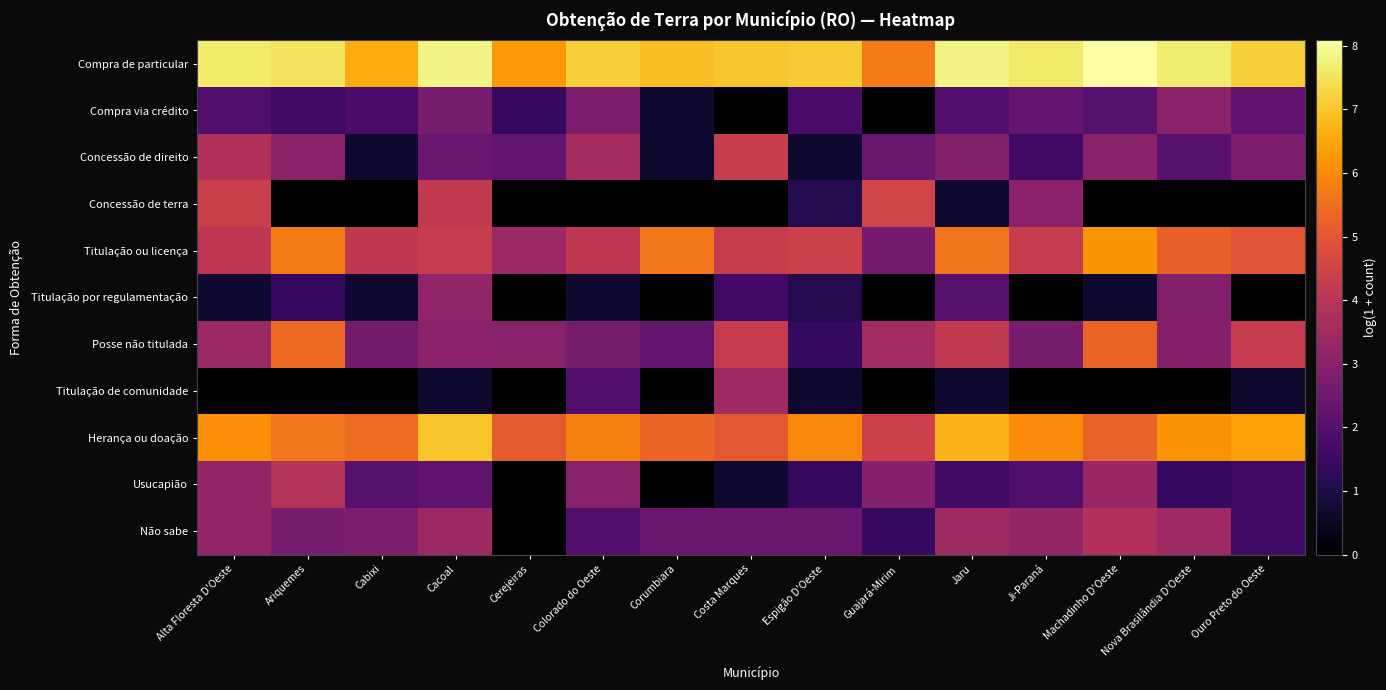

What is the greatest value displayed?

8.1